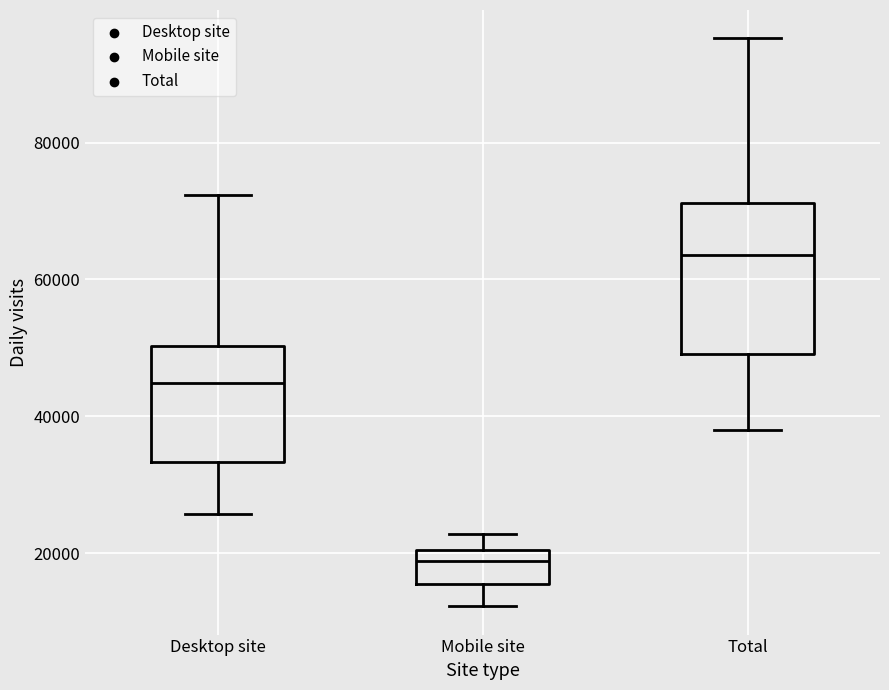

Which box has the lowest median line?

Mobile site